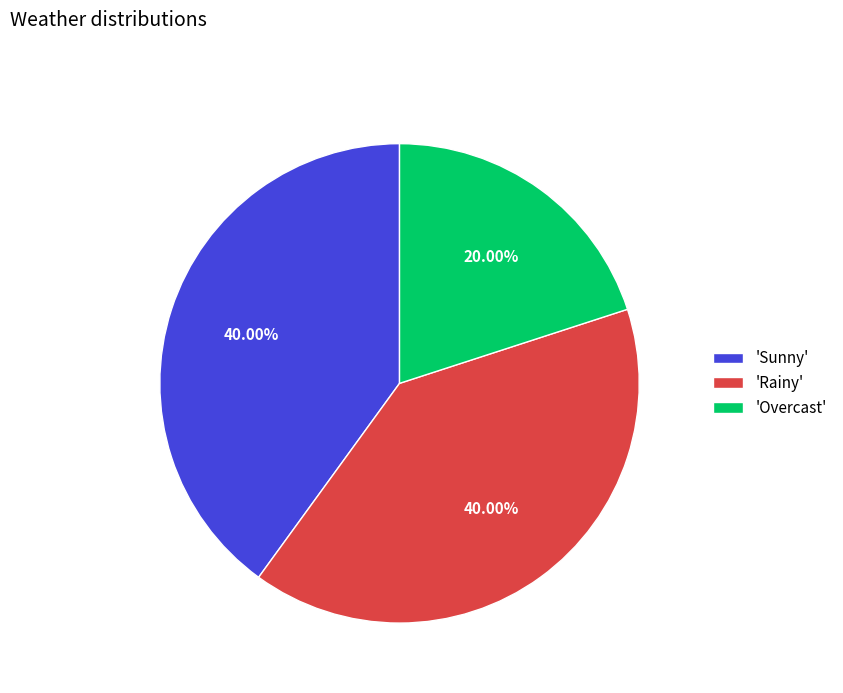

Do 'Sunny' and 'Overcast' together represent more than half of the pie?

Yes